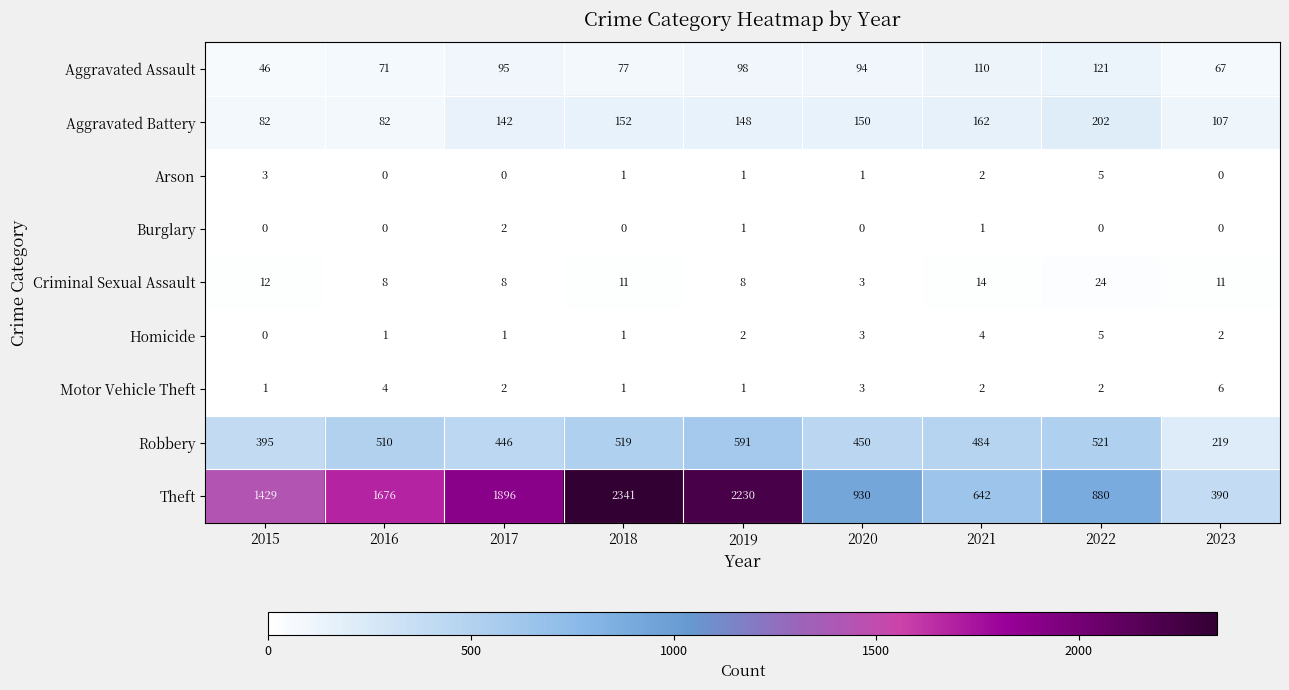

What is the total value across all series at 2016?

2352